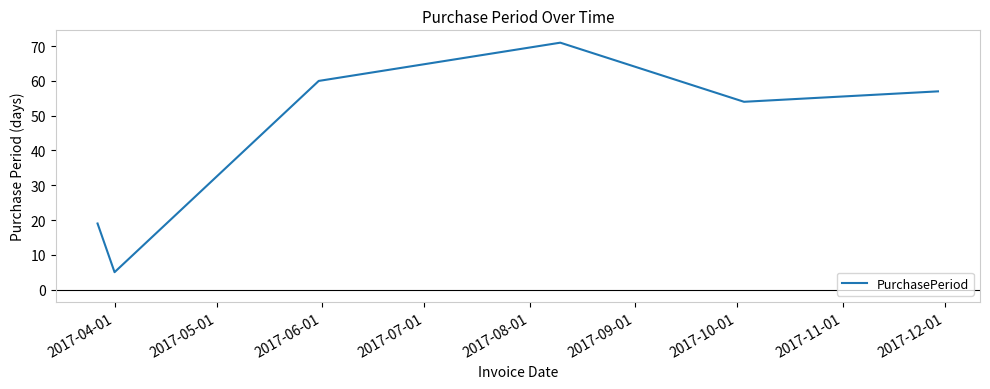

True or false: there are more than 0 points higher than both neighbors.

True